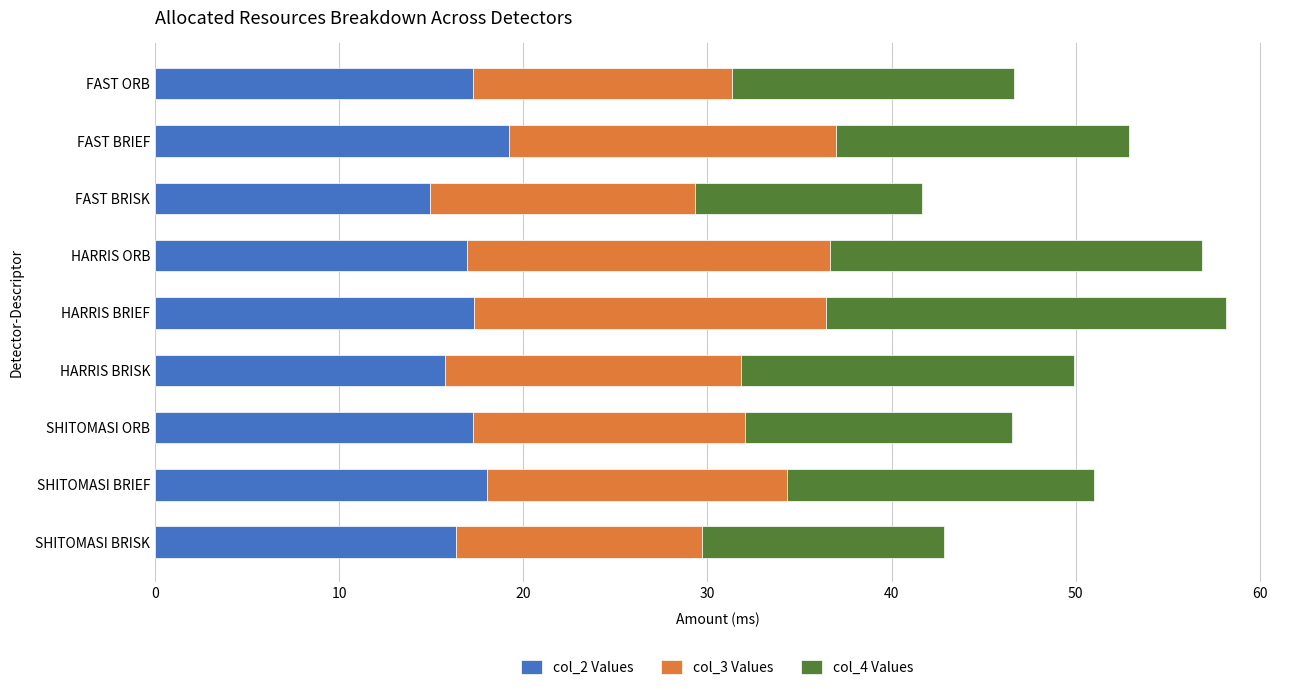

What are all the series names shown in the legend?

col_2 Values, col_3 Values, col_4 Values